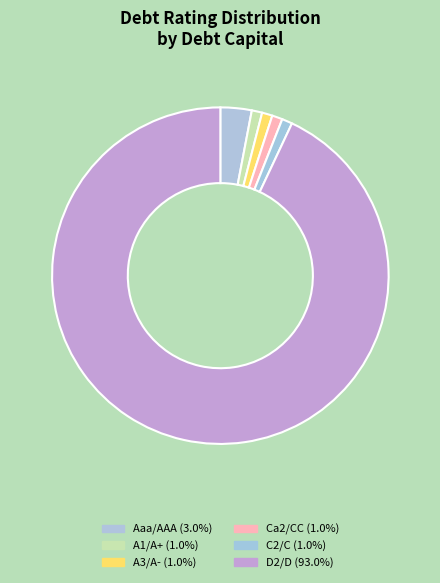

How many slices are in this pie chart?

6